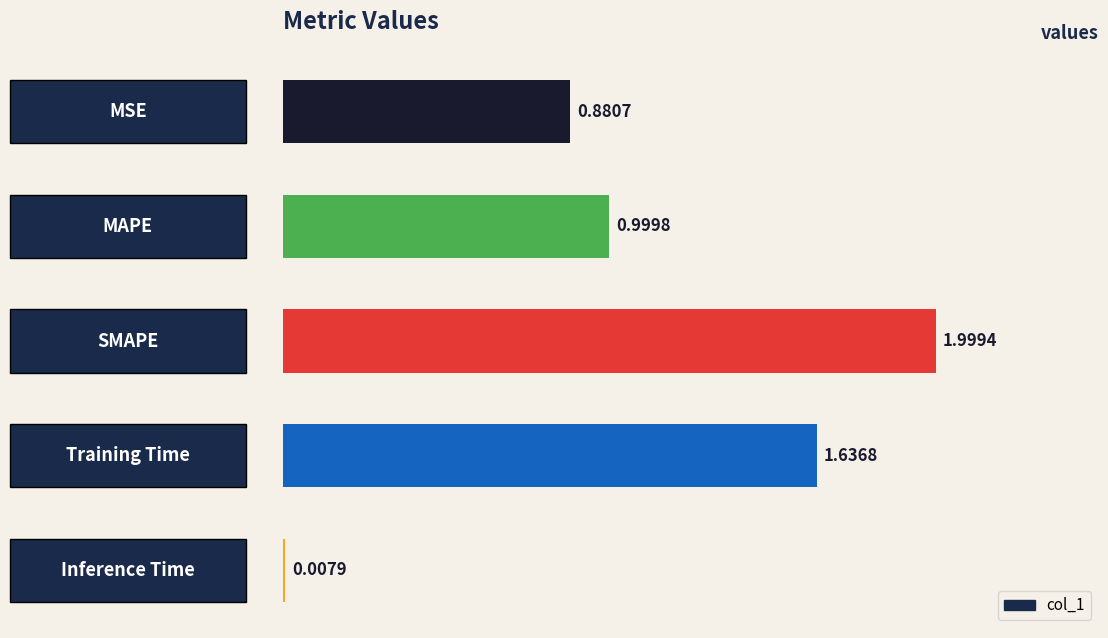

What is the difference between the second highest and second lowest values?

0.8